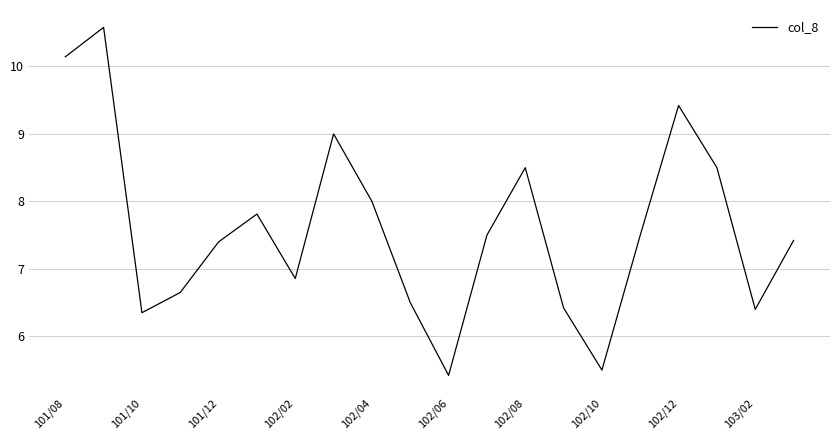

What is the greatest value displayed?

10.6